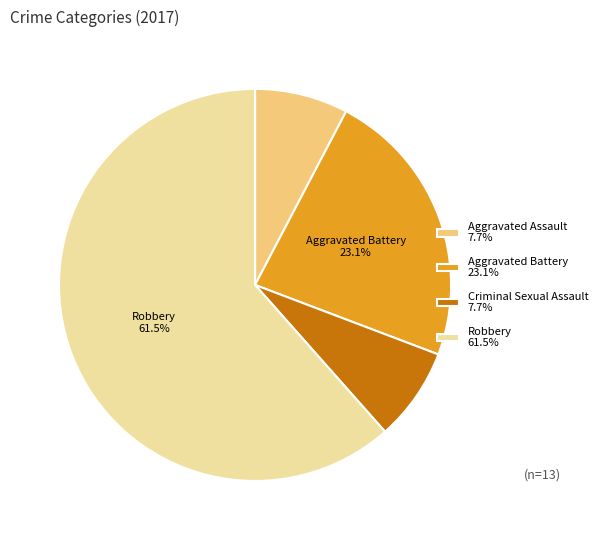

Does Robbery account for over 50% of the chart?

Yes